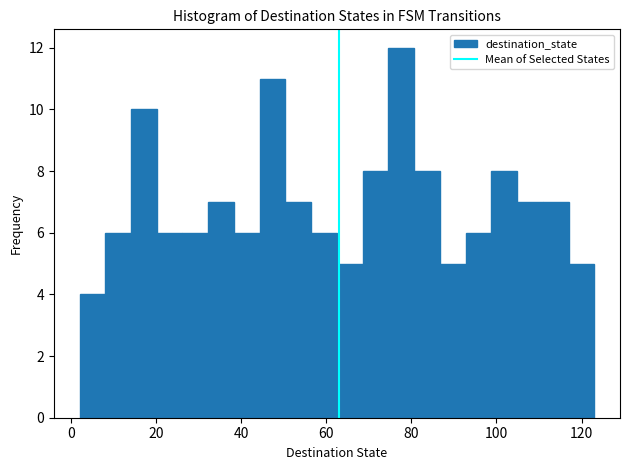

Read against the x-axis, roughly where is the centre of the tallest bar?

78